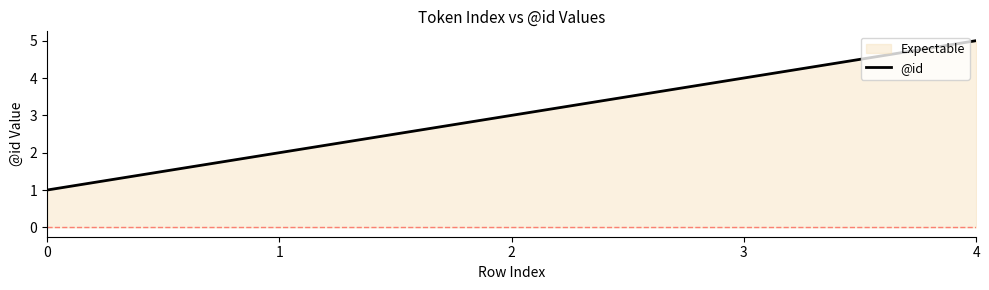

What is the sum of the values at 3 and 2?

7